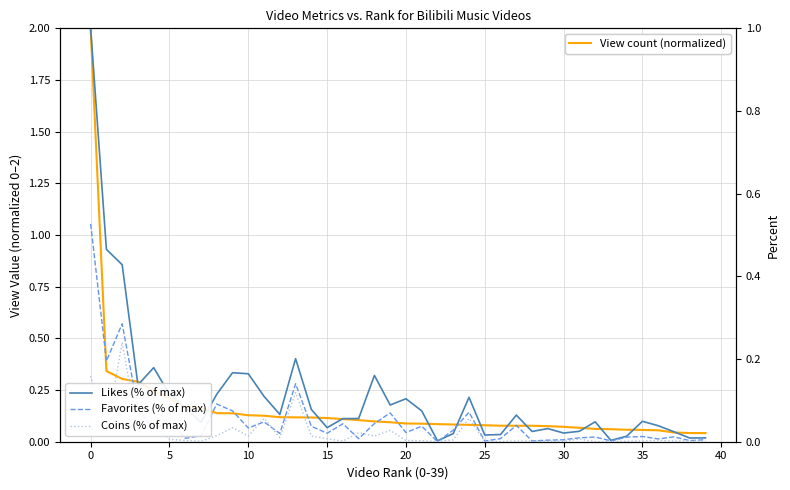

Reading left to right, transcribe all the data shown in this chart.

View count (normalized): 2.0	0.3	0.3	0.3	0.2	0.2	0.2	0.2	0.1	0.1	0.1	0.1	0.1	0.1	0.1	0.1	0.1	0.1	0.1	0.1	0.1	0.1	0.1	0.1	0.1	0.1	0.1	0.1	0.1	0.1	0.1	0.1	0.1	0.1	0.1	0.1	0.1	0.0	0.0	0.0
Likes (% of max): 1.0	0.5	0.4	0.1	0.2	0.1	0.1	0.0	0.1	0.2	0.2	0.1	0.1	0.2	0.1	0.0	0.1	0.1	0.2	0.1	0.1	0.1	0.0	0.0	0.1	0.0	0.0	0.1	0.0	0.0	0.0	0.0	0.0	0.0	0.0	0.0	0.0	0.0	0.0	0.0
Favorites (% of max): 0.5	0.2	0.3	0.1	0.0	0.0	0.0	0.0	0.1	0.1	0.0	0.0	0.0	0.1	0.0	0.0	0.0	0.0	0.0	0.1	0.0	0.0	0.0	0.0	0.1	0.0	0.0	0.0	0.0	0.0	0.0	0.0	0.0	0.0	0.0	0.0	0.0	0.0	0.0	0.0
Coins (% of max): 0.2	0.0	0.2	0.0	0.0	0.0	0.0	0.0	0.0	0.0	0.0	0.1	0.0	0.1	0.0	0.0	0.0	0.0	0.0	0.0	0.0	0.0	0.0	0.0	0.1	0.0	0.0	0.0	0.0	0.0	0.0	0.0	0.0	0.0	0.0	0.0	0.0	0.0	0.0	0.0